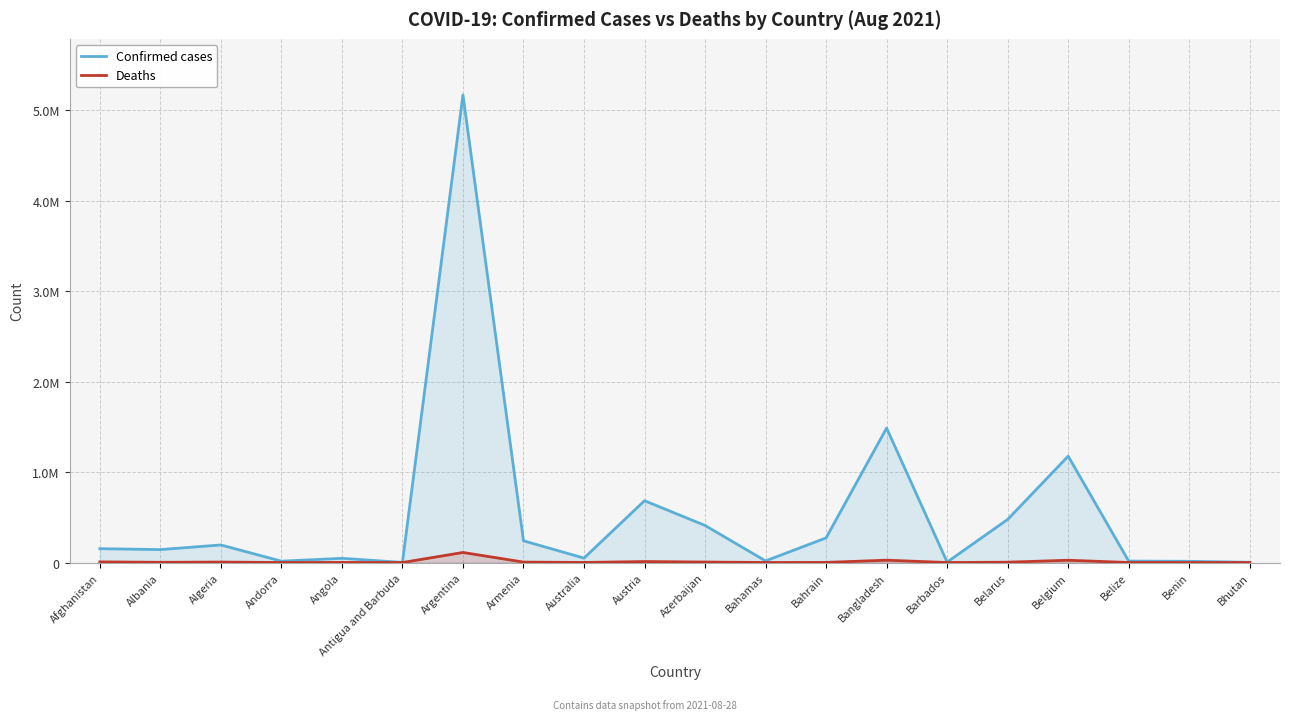

In Deaths, how many points are higher than both neighbors (excluding endpoints)?

6